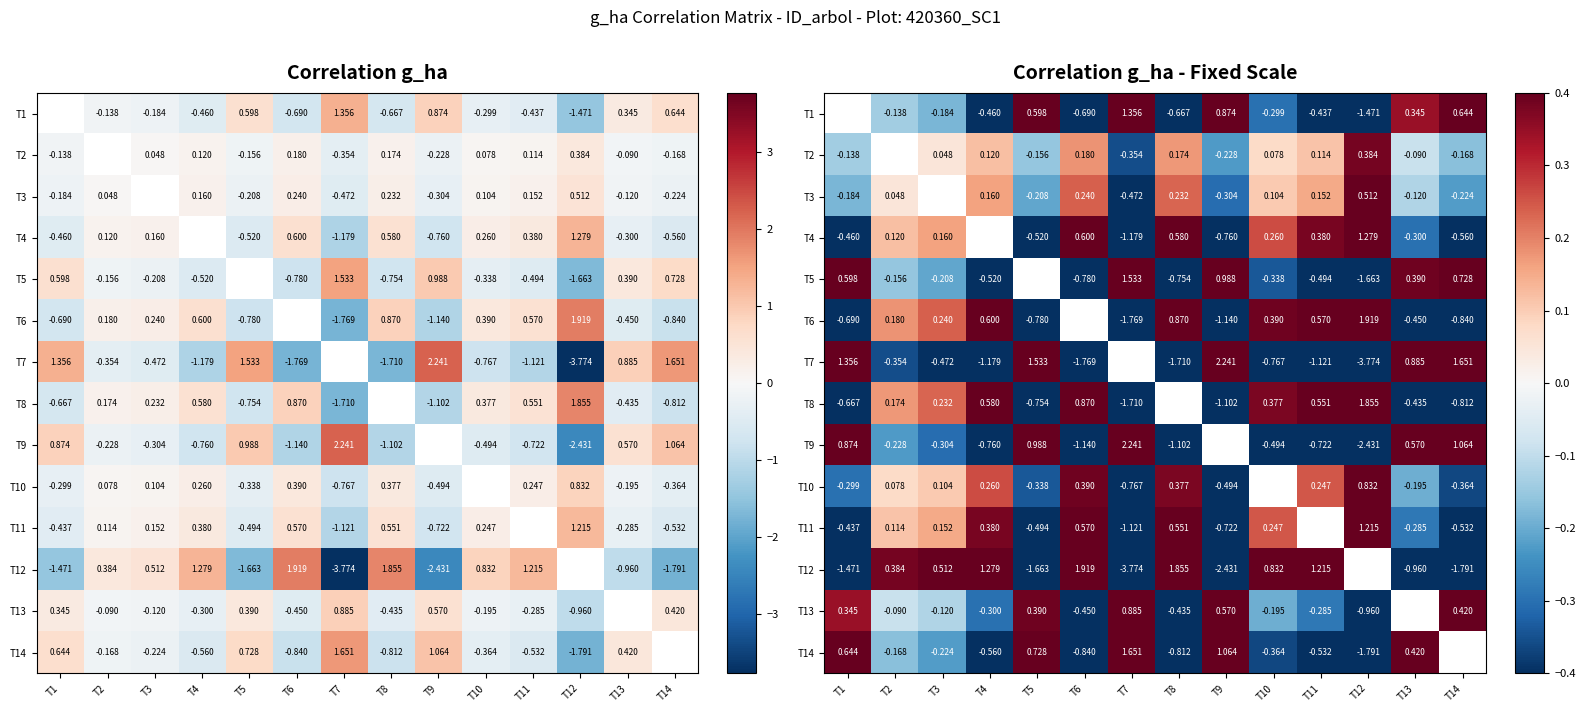

Which series changed the most between T1 and T14?

T12